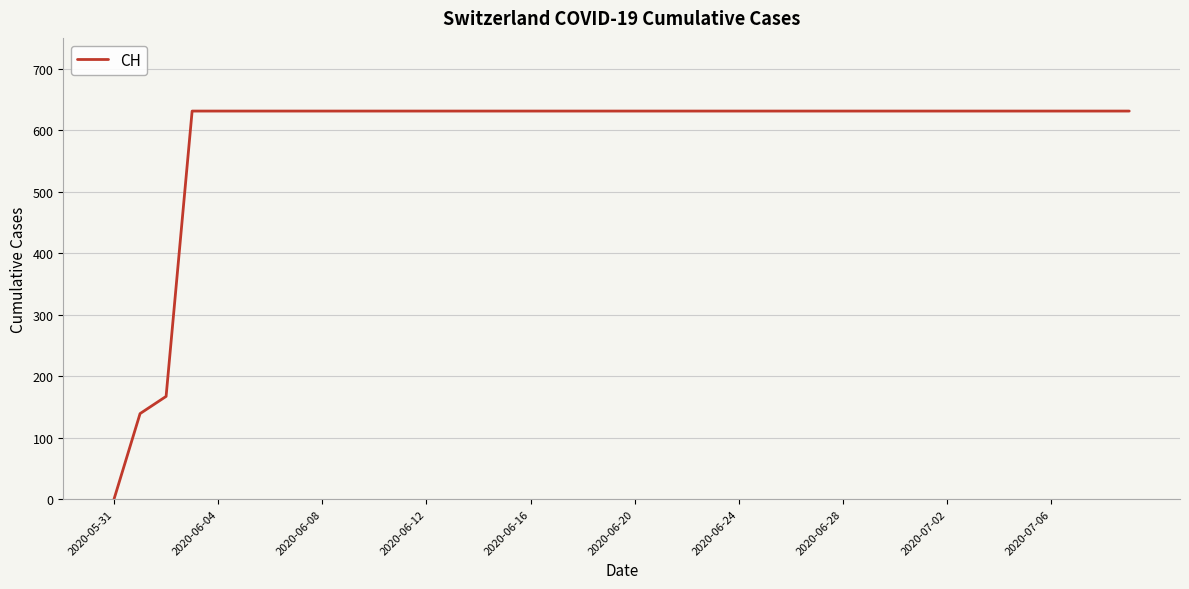

What is the greatest value displayed?

631